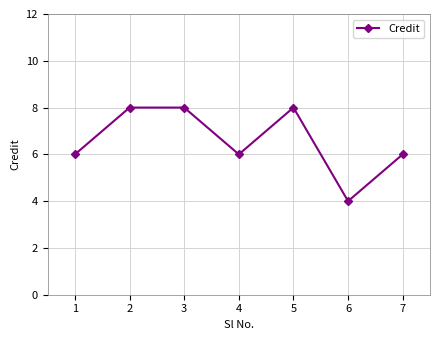

How many series are shown in this chart?

1